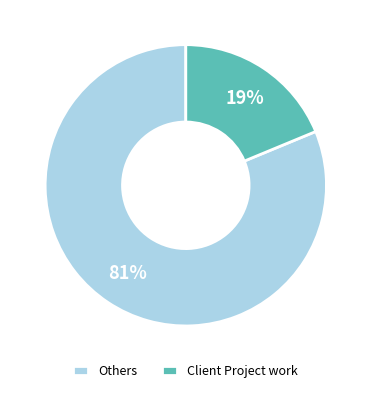

What is the largest slice in the pie chart?

Others